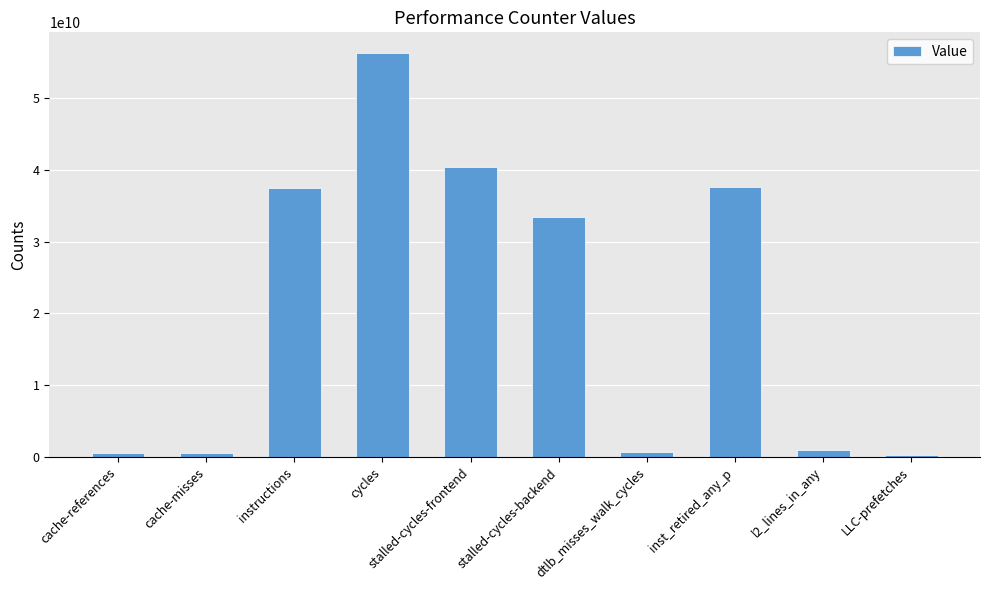

What is the greatest value displayed?

56320786899